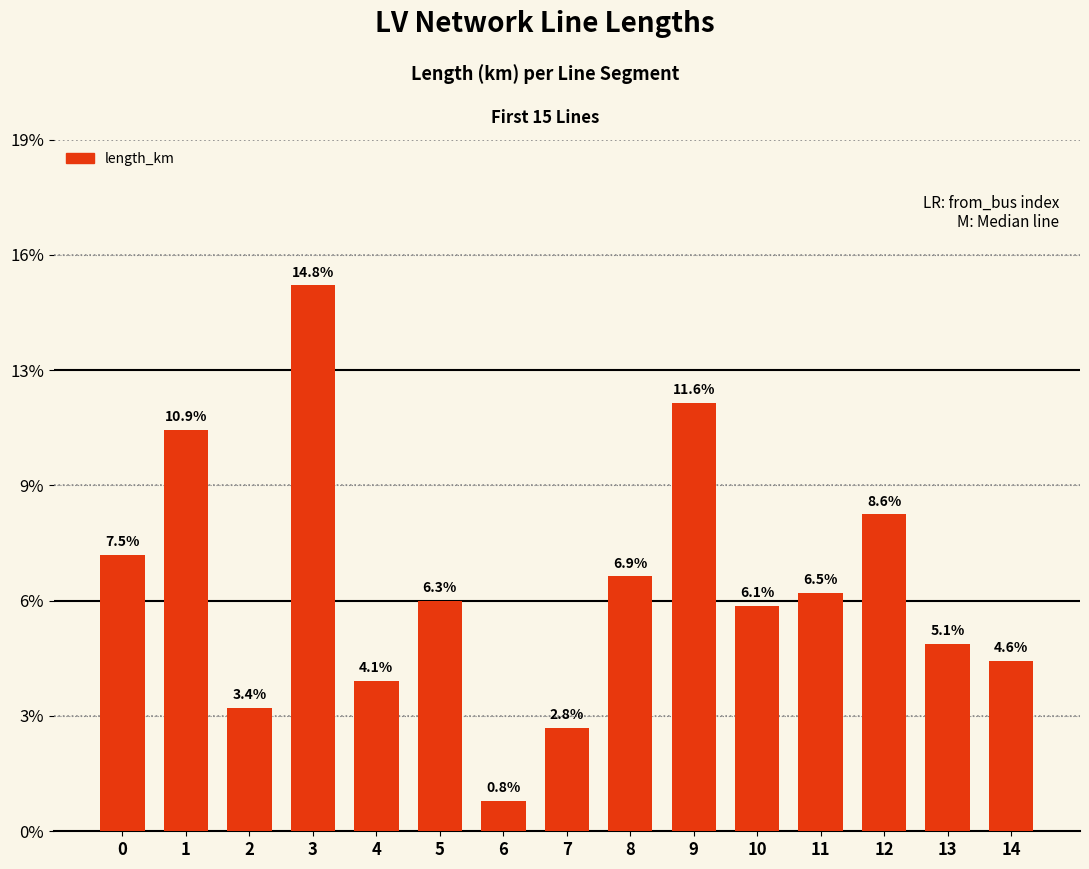

Reading left to right, transcribe all the data shown in this chart.

0=0.0	1=0.1	2=0.0	3=0.1	4=0.0	5=0.0	6=0.0	7=0.0	8=0.0	9=0.1	10=0.0	11=0.0	12=0.1	13=0.0	14=0.0